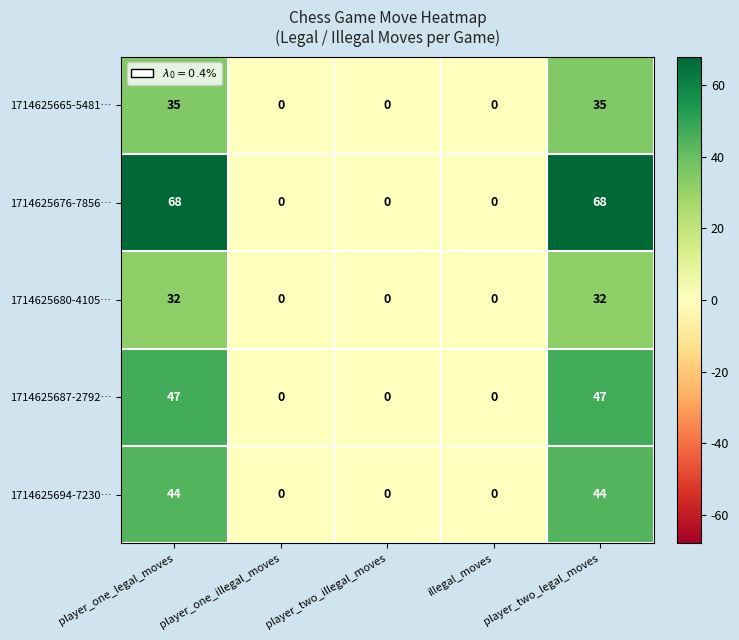

What is the sum of the 1714625676-7856… values at player_two_legal_moves and player_one_illegal_moves?

68